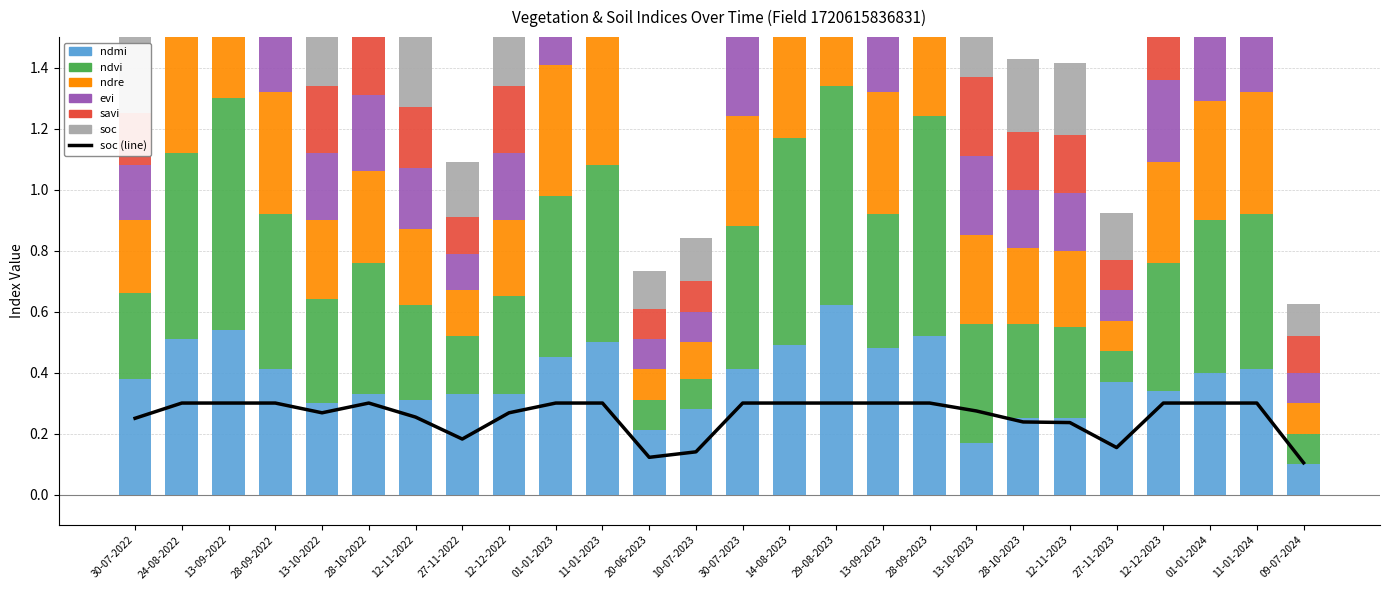

Is it true that ndvi equals 0.7 at 14-08-2023?

True